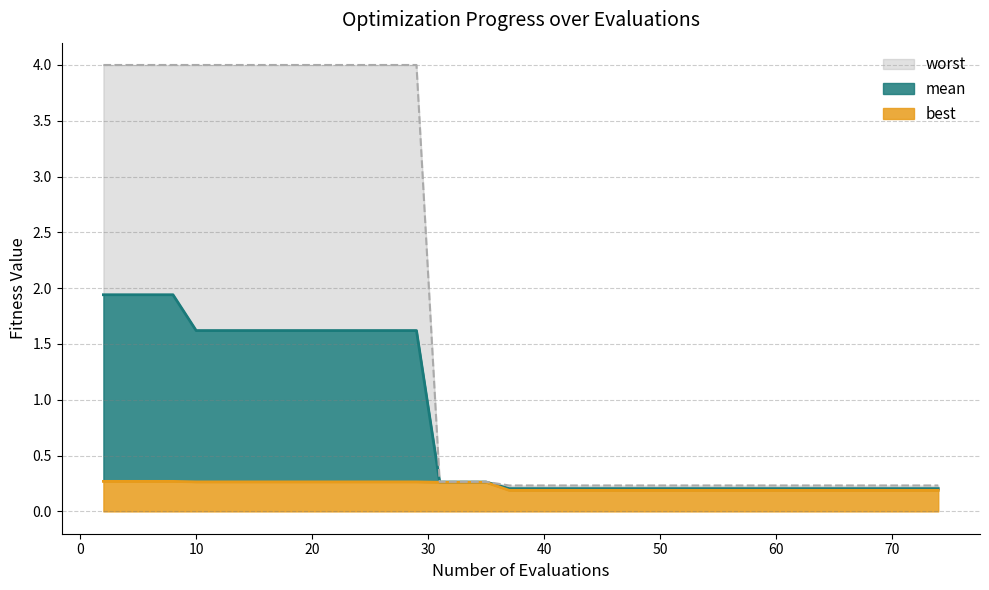

What are all the series names shown in the legend?

mean, best, worst